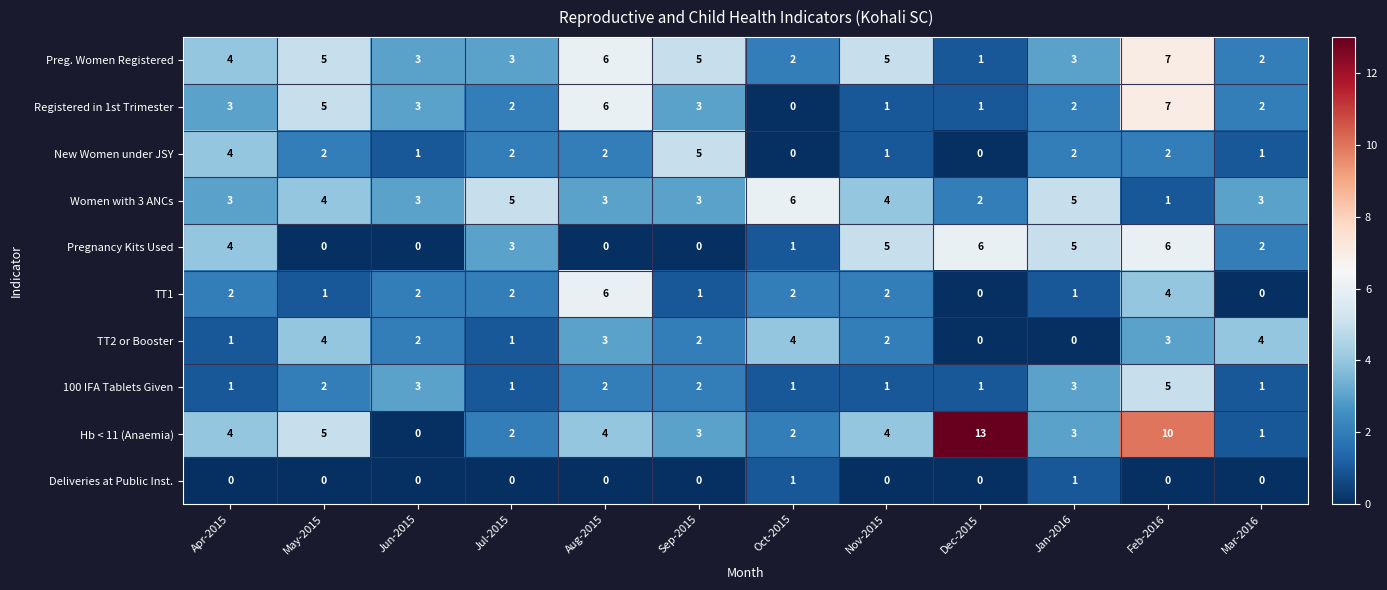

Which series has the widest spread of values?

Hb < 11 (Anaemia)